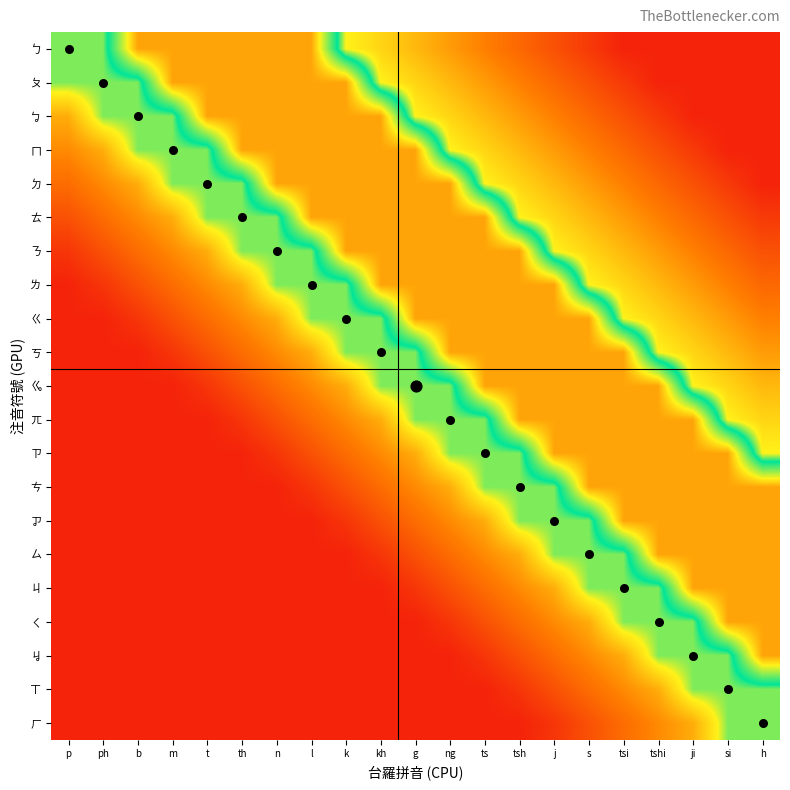

Reading left to right, list all the values displayed in this chart.

Exact Match: p=0.0	ph=1.0	b=2.0	m=3.0	t=4.0	th=5.0	n=6.0	l=7.0	k=8.0	kh=9.0	g=10.0	ng=11.0	ts=12.0	tsh=13.0	j=14.0	s=15.0	tsi=16.0	tshi=17.0	ji=18.0	si=19.0	h=20.0
row_0: p=0.5	ph=0.5	b=0.8	m=0.8	t=0.8	th=0.8	n=0.8	l=0.8	k=0.5	kh=0.4	g=0.3	ng=0.3	ts=0.2	tsh=0.2	j=0.1	s=0.1	tsi=0.1	tshi=0.1	ji=0.1	si=0.1	h=0.1
row_1: p=0.5	ph=0.5	b=0.5	m=0.8	t=0.8	th=0.8	n=0.8	l=0.8	k=0.8	kh=0.5	g=0.4	ng=0.3	ts=0.3	tsh=0.2	j=0.2	s=0.1	tsi=0.1	tshi=0.1	ji=0.1	si=0.1	h=0.1
row_2: p=0.3	ph=0.5	b=0.5	m=0.5	t=0.8	th=0.8	n=0.8	l=0.8	k=0.8	kh=0.8	g=0.5	ng=0.4	ts=0.3	tsh=0.3	j=0.2	s=0.2	tsi=0.1	tshi=0.1	ji=0.1	si=0.1	h=0.1
row_3: p=0.3	ph=0.3	b=0.5	m=0.5	t=0.5	th=0.8	n=0.8	l=0.8	k=0.8	kh=0.8	g=0.8	ng=0.5	ts=0.4	tsh=0.3	j=0.3	s=0.2	tsi=0.2	tshi=0.1	ji=0.1	si=0.1	h=0.1
row_4: p=0.2	ph=0.3	b=0.3	m=0.5	t=0.5	th=0.5	n=0.8	l=0.8	k=0.8	kh=0.8	g=0.8	ng=0.8	ts=0.5	tsh=0.4	j=0.3	s=0.3	tsi=0.2	tshi=0.2	ji=0.1	si=0.1	h=0.1
row_5: p=0.2	ph=0.2	b=0.3	m=0.3	t=0.5	th=0.5	n=0.5	l=0.8	k=0.8	kh=0.8	g=0.8	ng=0.8	ts=0.8	tsh=0.5	j=0.4	s=0.3	tsi=0.3	tshi=0.2	ji=0.2	si=0.1	h=0.1
row_6: p=0.1	ph=0.2	b=0.2	m=0.3	t=0.3	th=0.5	n=0.5	l=0.5	k=0.8	kh=0.8	g=0.8	ng=0.8	ts=0.8	tsh=0.8	j=0.5	s=0.4	tsi=0.3	tshi=0.3	ji=0.2	si=0.2	h=0.1
row_7: p=0.1	ph=0.1	b=0.2	m=0.2	t=0.3	th=0.3	n=0.5	l=0.5	k=0.5	kh=0.8	g=0.8	ng=0.8	ts=0.8	tsh=0.8	j=0.8	s=0.5	tsi=0.4	tshi=0.3	ji=0.3	si=0.2	h=0.2
row_8: p=0.1	ph=0.1	b=0.1	m=0.2	t=0.2	th=0.3	n=0.3	l=0.5	k=0.5	kh=0.5	g=0.8	ng=0.8	ts=0.8	tsh=0.8	j=0.8	s=0.8	tsi=0.5	tshi=0.4	ji=0.3	si=0.3	h=0.2
row_9: p=0.1	ph=0.1	b=0.1	m=0.1	t=0.2	th=0.2	n=0.3	l=0.3	k=0.5	kh=0.5	g=0.5	ng=0.8	ts=0.8	tsh=0.8	j=0.8	s=0.8	tsi=0.8	tshi=0.5	ji=0.4	si=0.3	h=0.3
row_10: p=0.1	ph=0.1	b=0.1	m=0.1	t=0.1	th=0.2	n=0.2	l=0.3	k=0.3	kh=0.5	g=0.5	ng=0.5	ts=0.8	tsh=0.8	j=0.8	s=0.8	tsi=0.8	tshi=0.8	ji=0.5	si=0.4	h=0.3
row_11: p=0.1	ph=0.1	b=0.1	m=0.1	t=0.1	th=0.1	n=0.2	l=0.2	k=0.3	kh=0.3	g=0.5	ng=0.5	ts=0.5	tsh=0.8	j=0.8	s=0.8	tsi=0.8	tshi=0.8	ji=0.8	si=0.5	h=0.4
row_12: p=0.1	ph=0.1	b=0.1	m=0.1	t=0.1	th=0.1	n=0.1	l=0.2	k=0.2	kh=0.3	g=0.3	ng=0.5	ts=0.5	tsh=0.5	j=0.8	s=0.8	tsi=0.8	tshi=0.8	ji=0.8	si=0.8	h=0.5
row_13: p=0.1	ph=0.1	b=0.1	m=0.1	t=0.1	th=0.1	n=0.1	l=0.1	k=0.2	kh=0.2	g=0.3	ng=0.3	ts=0.5	tsh=0.5	j=0.5	s=0.8	tsi=0.8	tshi=0.8	ji=0.8	si=0.8	h=0.8
row_14: p=0.1	ph=0.1	b=0.1	m=0.1	t=0.1	th=0.1	n=0.1	l=0.1	k=0.1	kh=0.2	g=0.2	ng=0.3	ts=0.3	tsh=0.5	j=0.5	s=0.5	tsi=0.8	tshi=0.8	ji=0.8	si=0.8	h=0.8
row_15: p=0.1	ph=0.1	b=0.1	m=0.1	t=0.1	th=0.1	n=0.1	l=0.1	k=0.1	kh=0.1	g=0.2	ng=0.2	ts=0.3	tsh=0.3	j=0.5	s=0.5	tsi=0.5	tshi=0.8	ji=0.8	si=0.8	h=0.8
row_16: p=0.1	ph=0.1	b=0.1	m=0.1	t=0.1	th=0.1	n=0.1	l=0.1	k=0.1	kh=0.1	g=0.1	ng=0.2	ts=0.2	tsh=0.3	j=0.3	s=0.5	tsi=0.5	tshi=0.5	ji=0.8	si=0.8	h=0.8
row_17: p=0.1	ph=0.1	b=0.1	m=0.1	t=0.1	th=0.1	n=0.1	l=0.1	k=0.1	kh=0.1	g=0.1	ng=0.1	ts=0.2	tsh=0.2	j=0.3	s=0.3	tsi=0.5	tshi=0.5	ji=0.5	si=0.8	h=0.8
row_18: p=0.1	ph=0.1	b=0.1	m=0.1	t=0.1	th=0.1	n=0.1	l=0.1	k=0.1	kh=0.1	g=0.1	ng=0.1	ts=0.1	tsh=0.2	j=0.2	s=0.3	tsi=0.3	tshi=0.5	ji=0.5	si=0.5	h=0.8
row_19: p=0.1	ph=0.1	b=0.1	m=0.1	t=0.1	th=0.1	n=0.1	l=0.1	k=0.1	kh=0.1	g=0.1	ng=0.1	ts=0.1	tsh=0.1	j=0.2	s=0.2	tsi=0.3	tshi=0.3	ji=0.5	si=0.5	h=0.5
row_20: p=0.1	ph=0.1	b=0.1	m=0.1	t=0.1	th=0.1	n=0.1	l=0.1	k=0.1	kh=0.1	g=0.1	ng=0.1	ts=0.1	tsh=0.1	j=0.1	s=0.2	tsi=0.2	tshi=0.3	ji=0.3	si=0.5	h=0.5